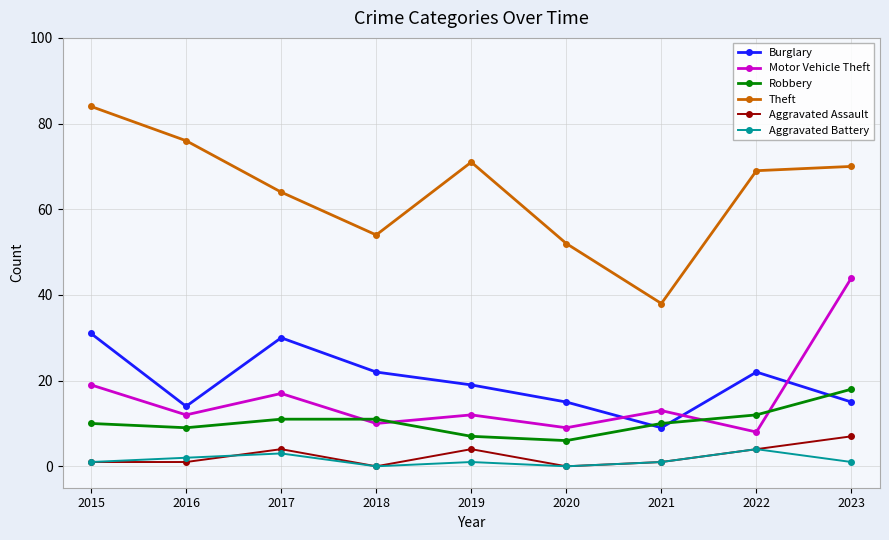

At which label is Theft closest to 61?

2017